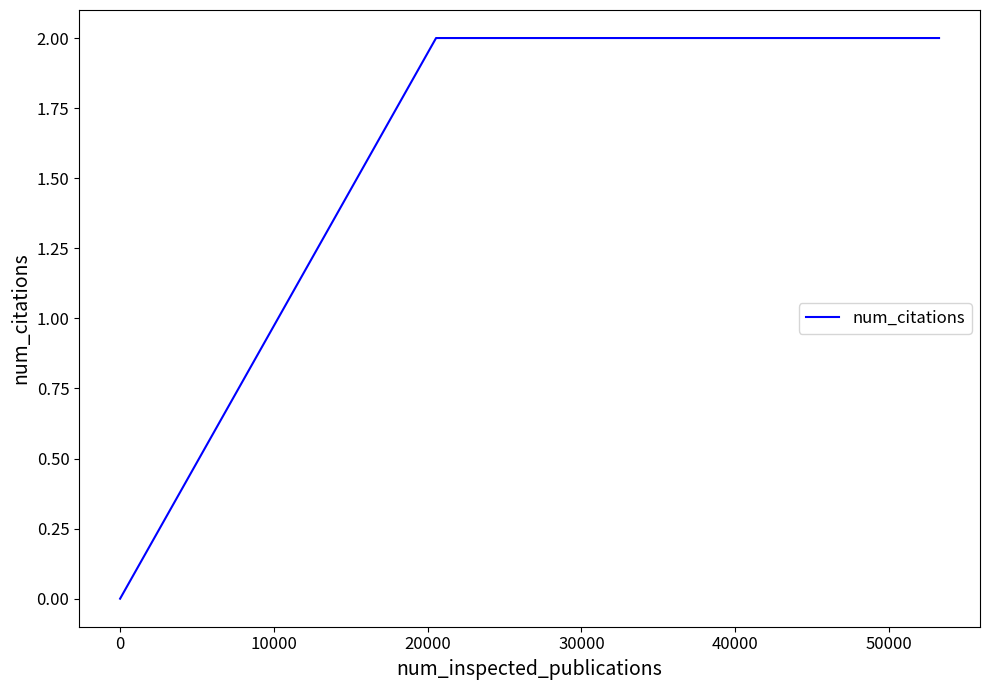

What is the sum of all values?

6